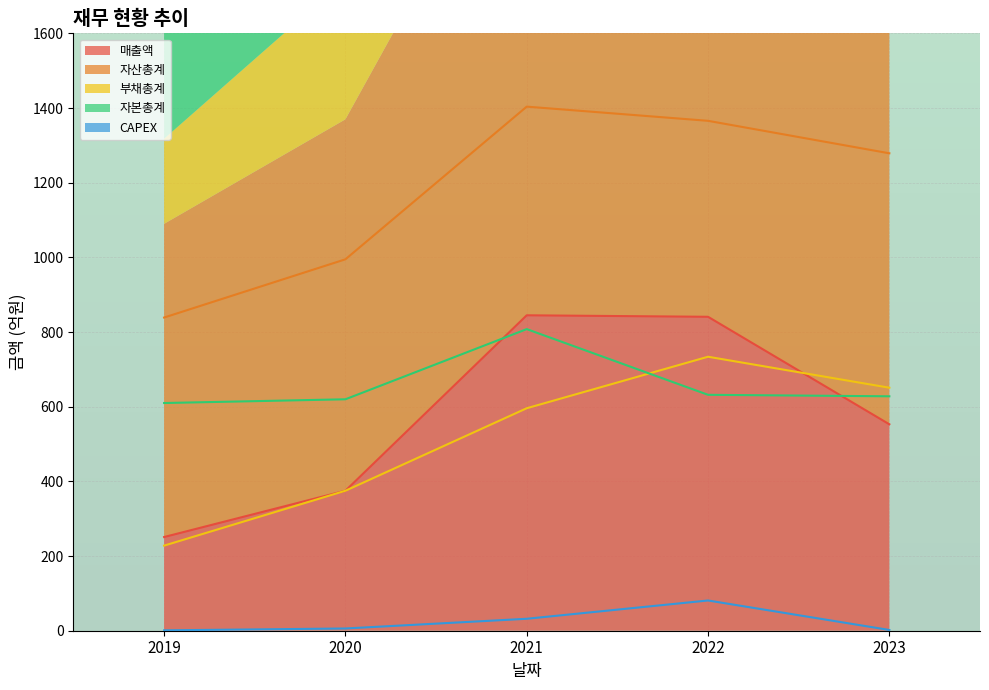

Which series has the largest total across all categories?

자산총계